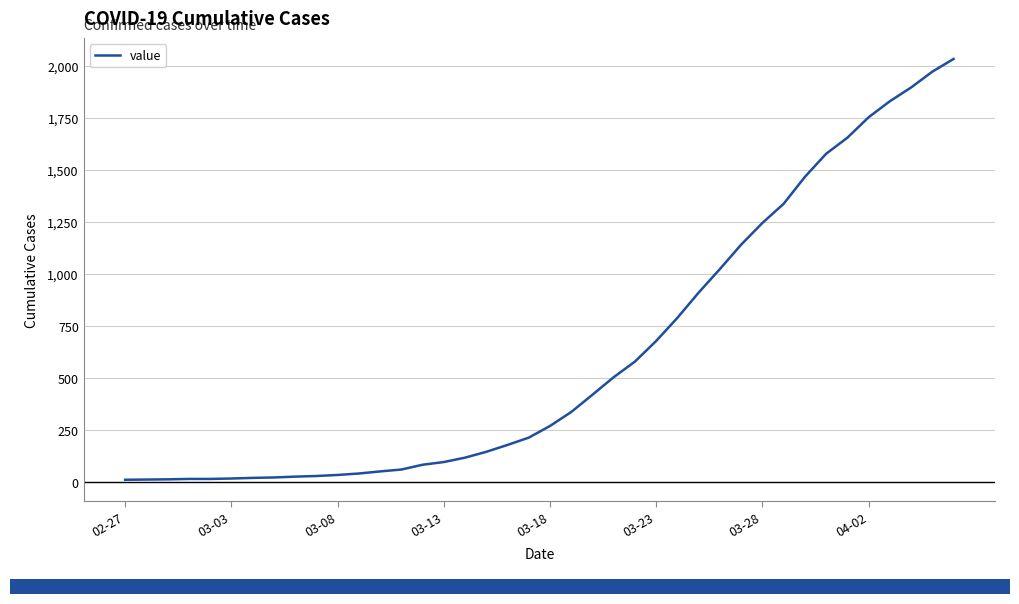

What is the difference between the maximum and minimum values?

2019